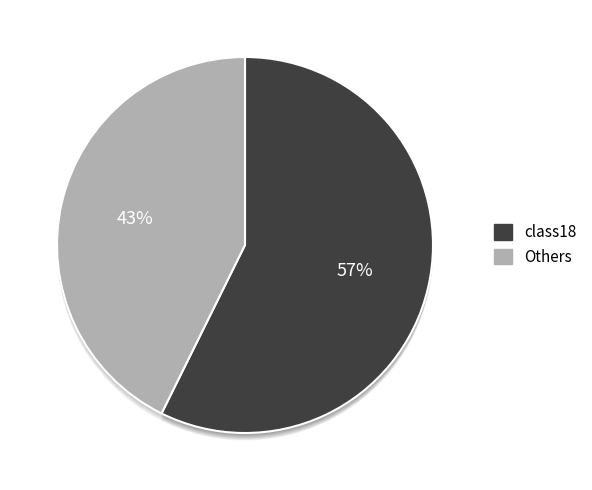

Which slice is the largest?

class18